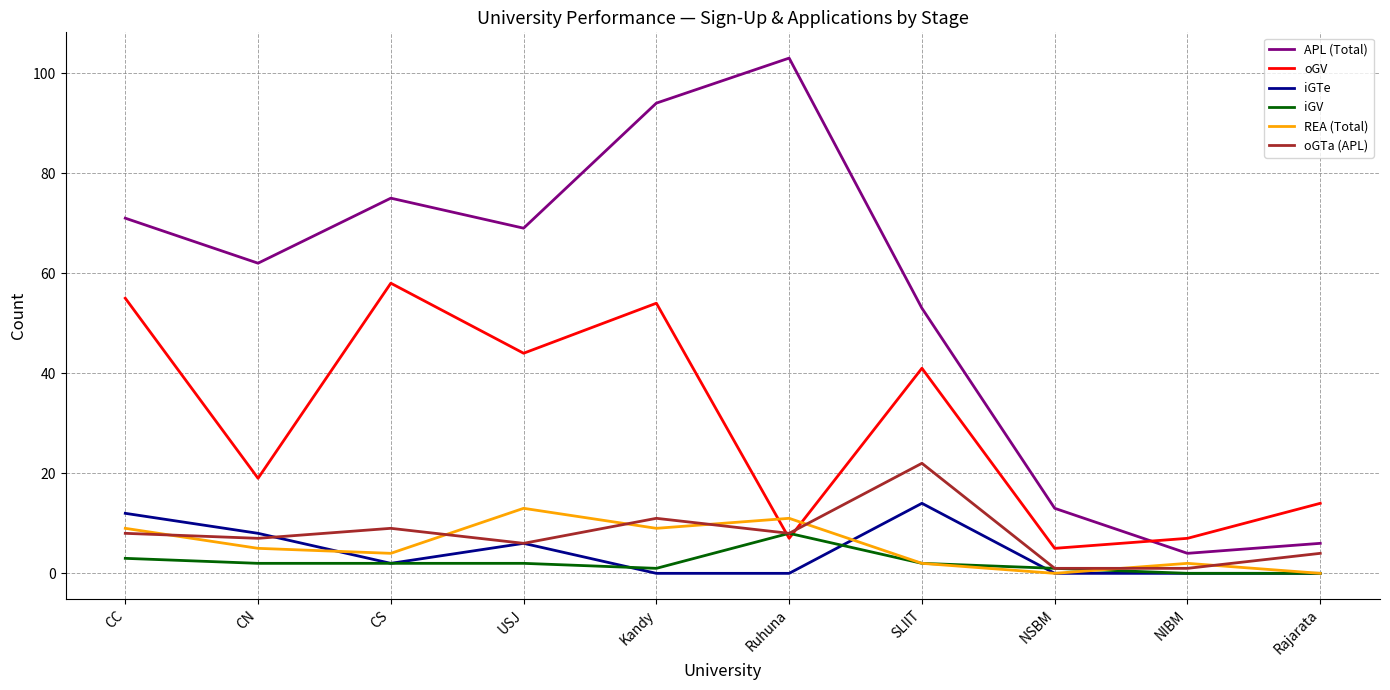

Where is oGV nearest to the value 31?

SLIIT